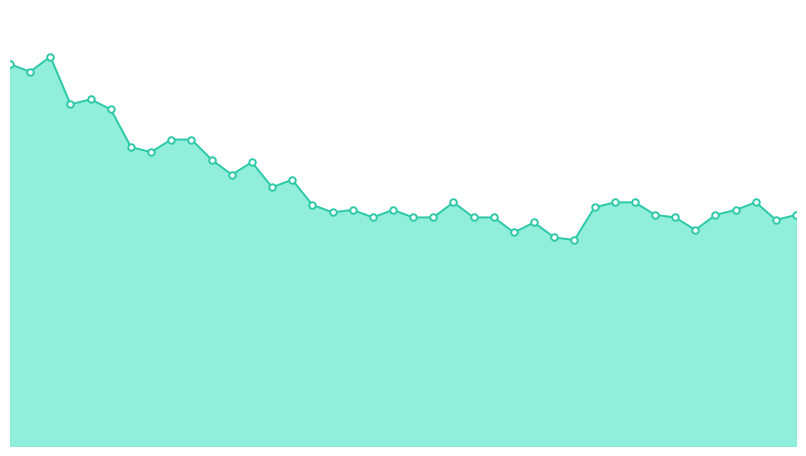

Does the chart have visible grid lines?

No